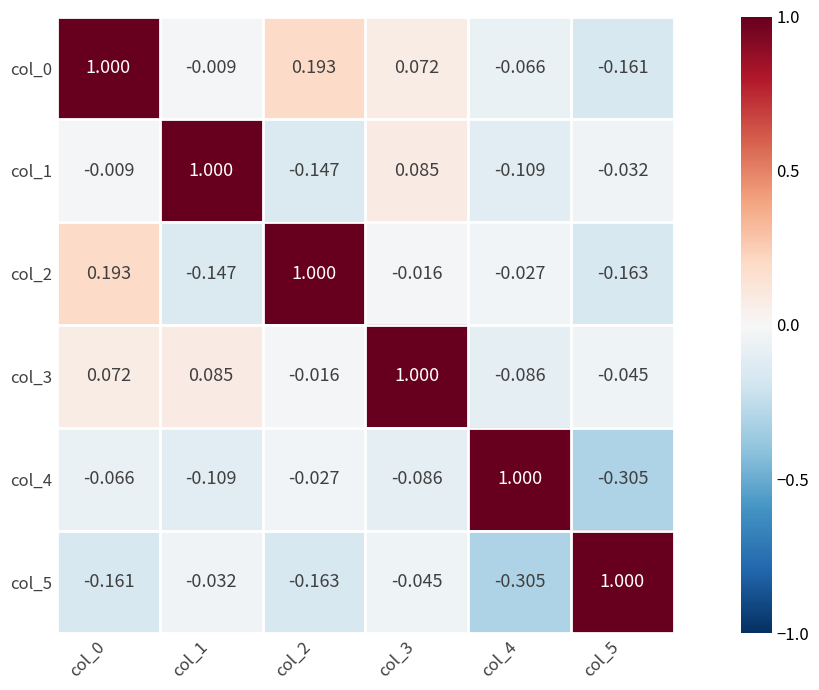

Is the value of col_1 at col_3 greater than the value of col_0 at col_4?

Yes